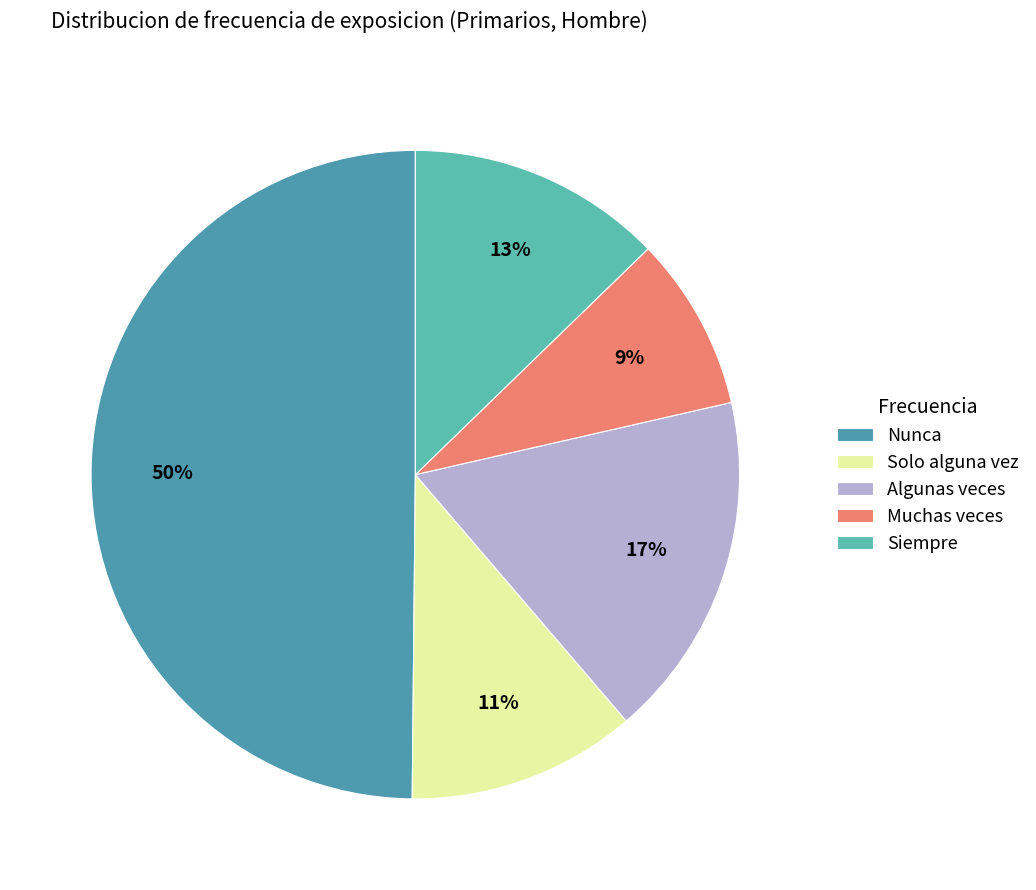

To the nearest percent, what portion does Muchas veces represent?

9%